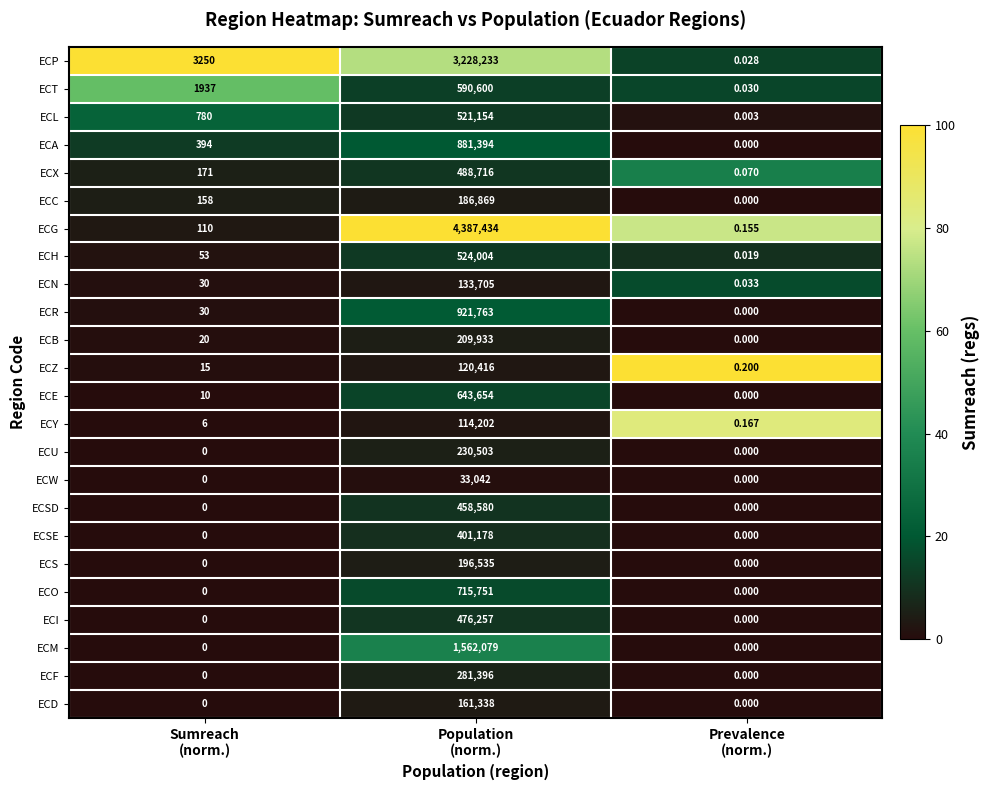

At how many categories does at least one series exceed 12?

2